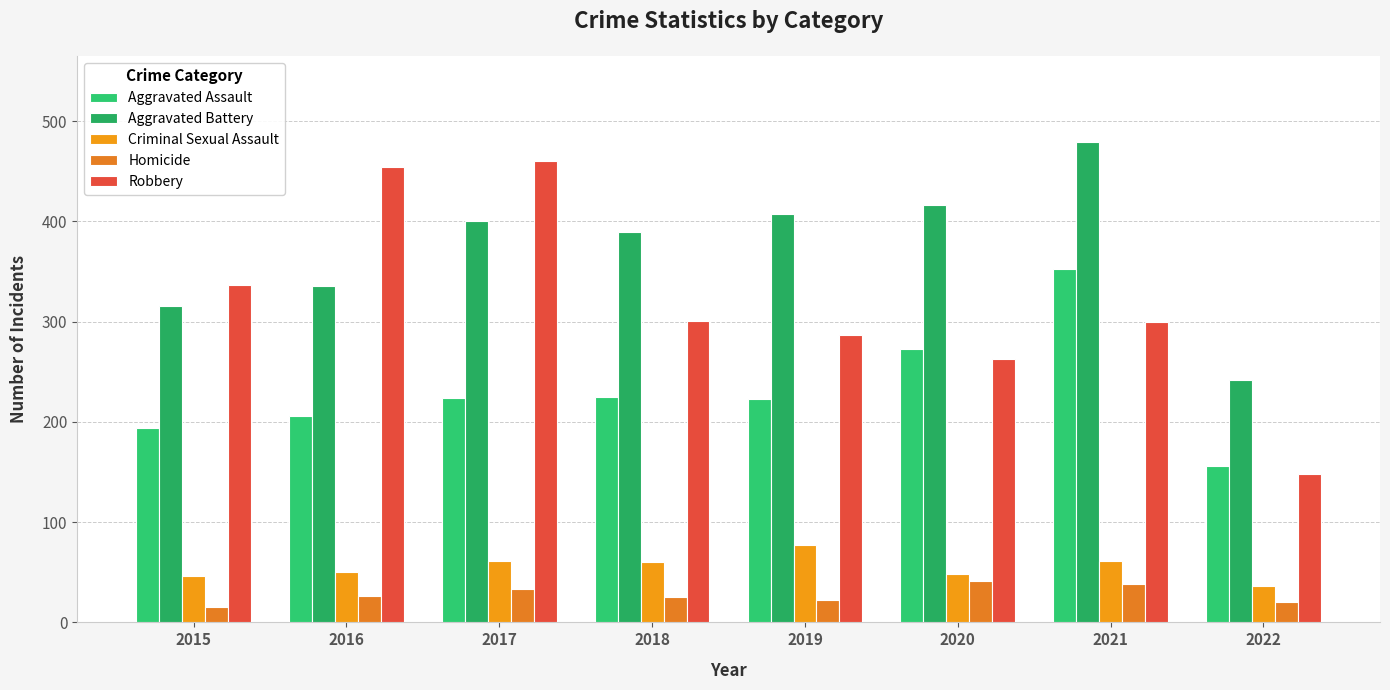

What are all the series names shown in the legend?

Aggravated Assault, Aggravated Battery, Criminal Sexual Assault, Homicide, Robbery